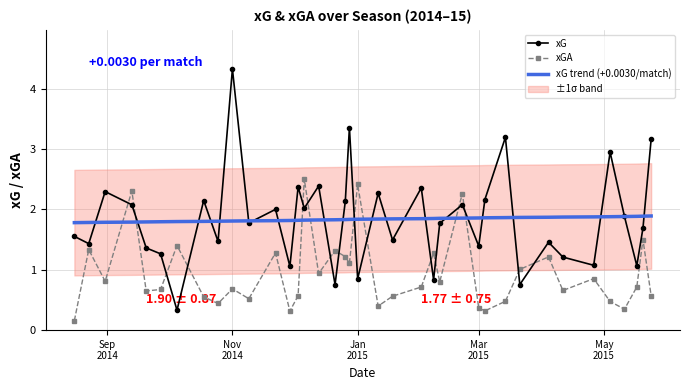

Reading right to left, list all the values displayed in this chart.

xG: 3.2	1.7	1.1	1.9	2.9	1.1	1.2	1.5	0.8	3.2	2.2	1.4	2.1	1.8	0.8	2.4	1.5	2.3	0.8	3.4	2.1	0.8	2.4	2.0	2.4	1.1	2.0	1.8	4.3	1.5	2.1	0.3	1.3	1.4	2.1	2.3	1.4	1.6
xGA: 0.6	1.5	0.7	0.3	0.5	0.9	0.7	1.2	1.0	0.5	0.3	0.4	2.3	0.8	1.3	0.7	0.6	0.4	2.4	1.1	1.2	1.3	0.9	2.5	0.6	0.3	1.3	0.5	0.7	0.4	0.6	1.4	0.7	0.6	2.3	0.8	1.3	0.2
xG trend (+0.0030/match): 1.9	1.9	1.9	1.9	1.9	1.9	1.9	1.9	1.9	1.9	1.9	1.9	1.9	1.9	1.9	1.8	1.8	1.8	1.8	1.8	1.8	1.8	1.8	1.8	1.8	1.8	1.8	1.8	1.8	1.8	1.8	1.8	1.8	1.8	1.8	1.8	1.8	1.8